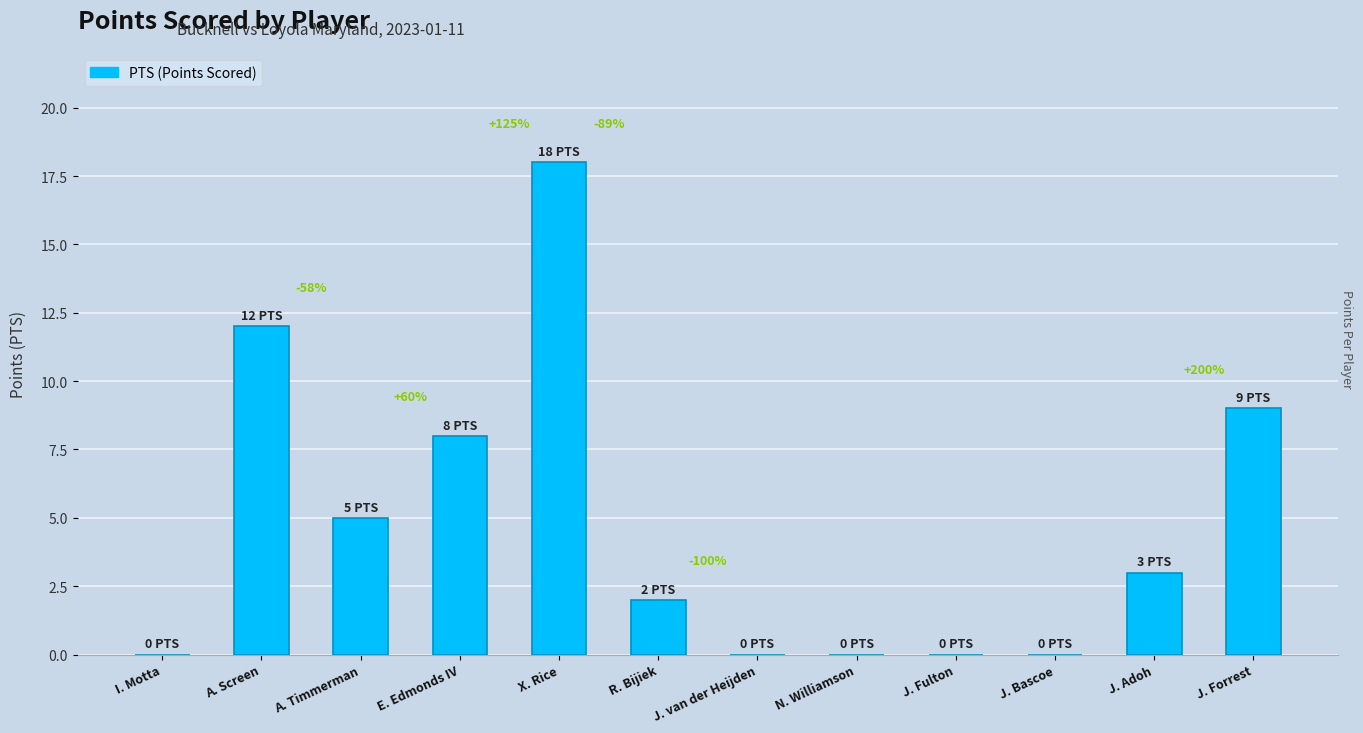

At which label does the data first exceed 3?

A. Screen